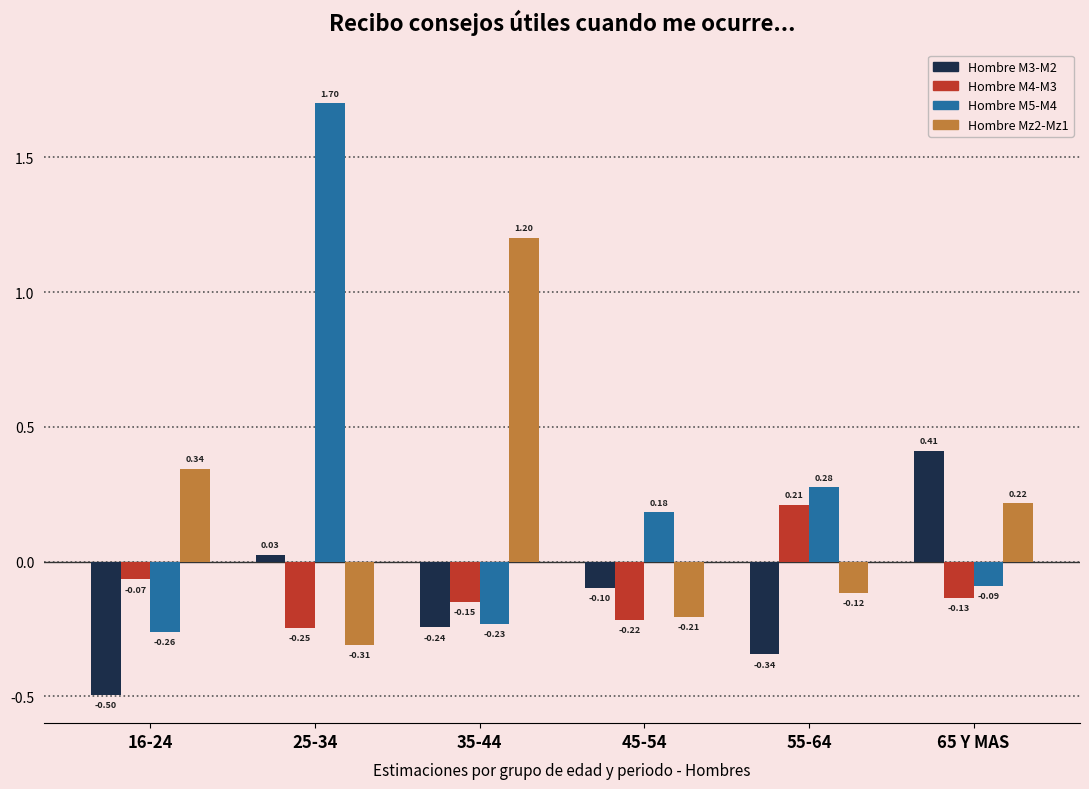

List the labels in order of Hombre M3-M2 value, largest first.

65 Y MAS, 25-34, 45-54, 35-44, 55-64, 16-24